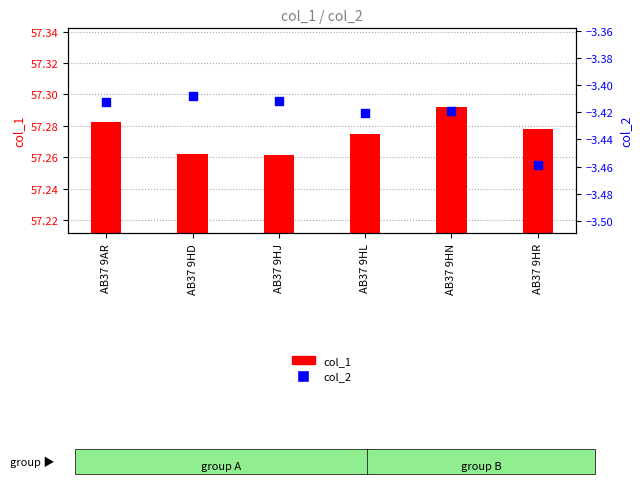

What are all the series names shown in the legend?

col_1, col_2